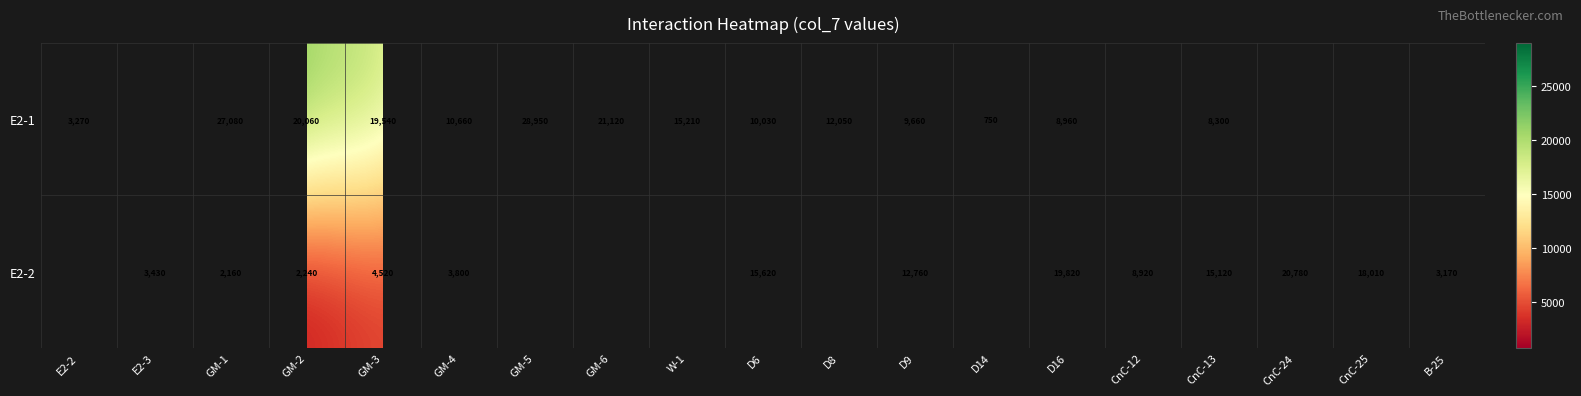

What is the minimum value shown in the chart?

750.0